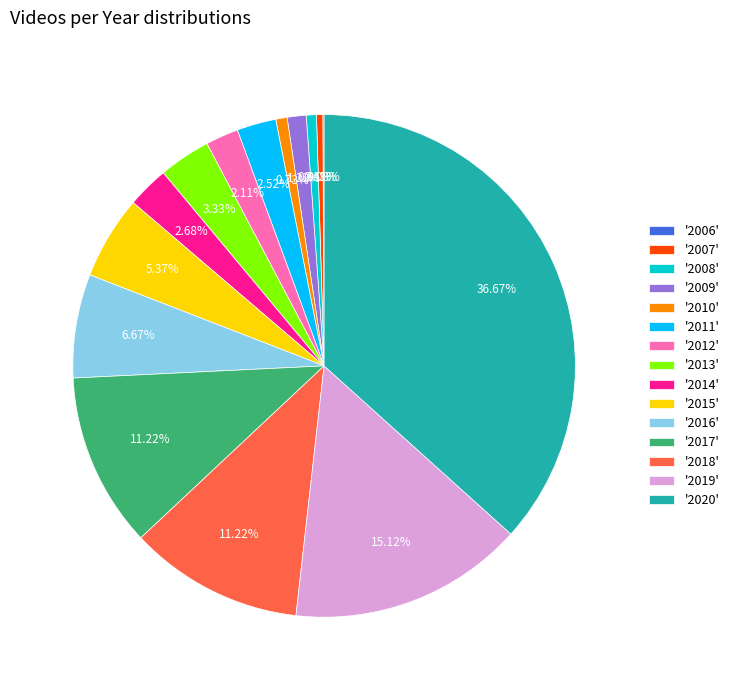

Does '2015' account for over 50% of the chart?

No